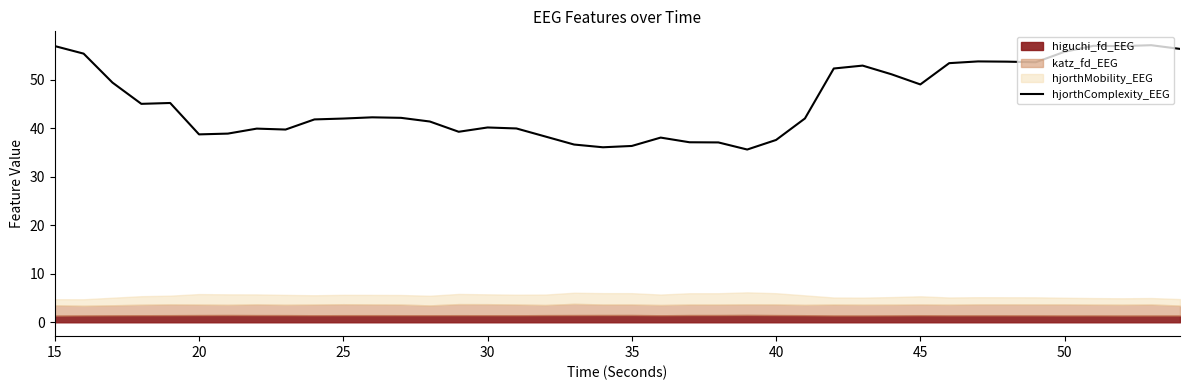

What is the maximum value for hjorthComplexity_EEG?

57.1